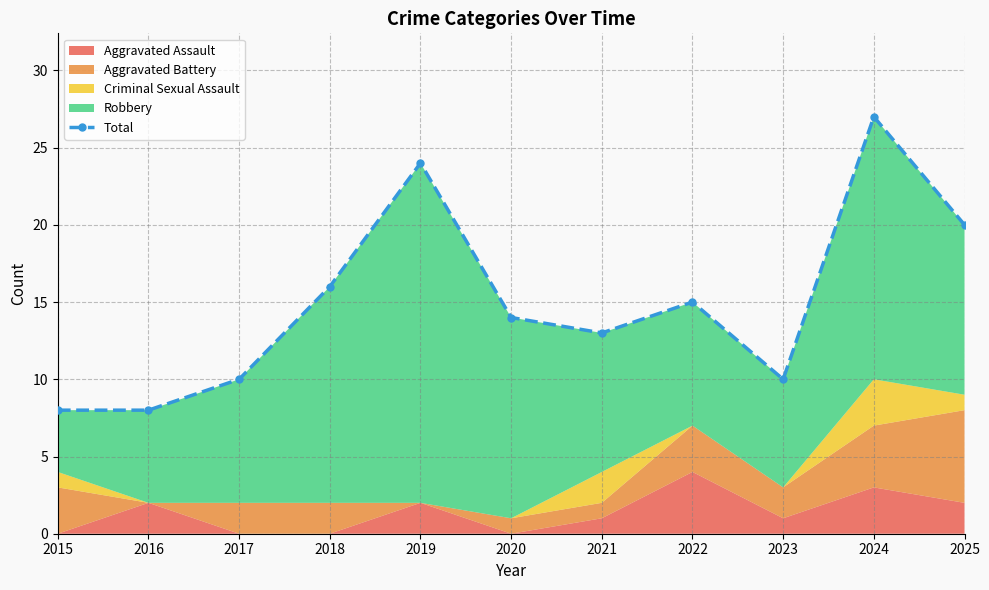

Read the value at 2021, to the nearest 10.

10